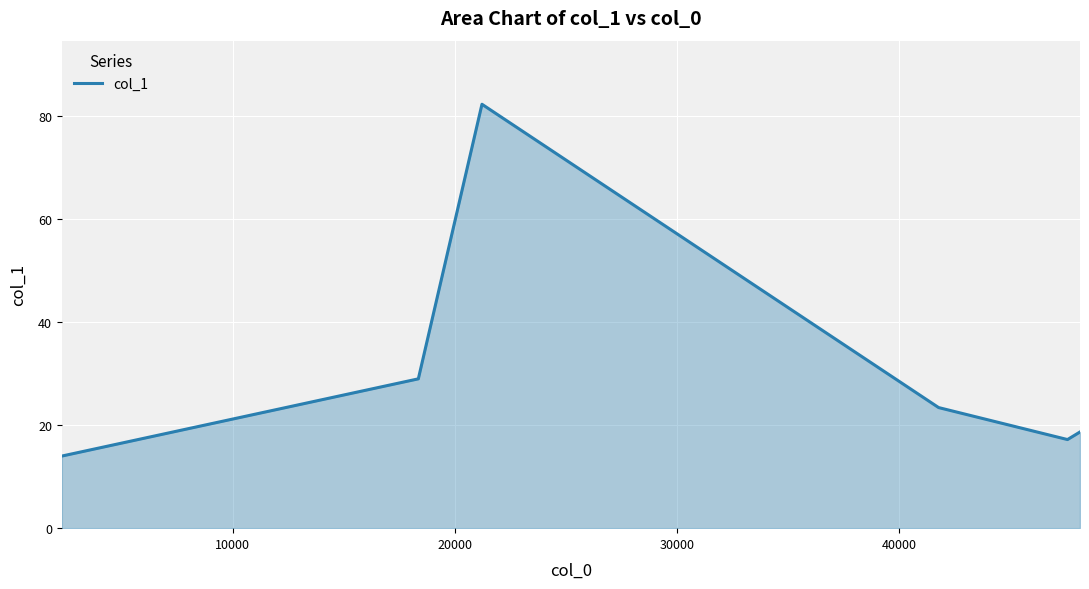

What is the sum of all values?

184.6